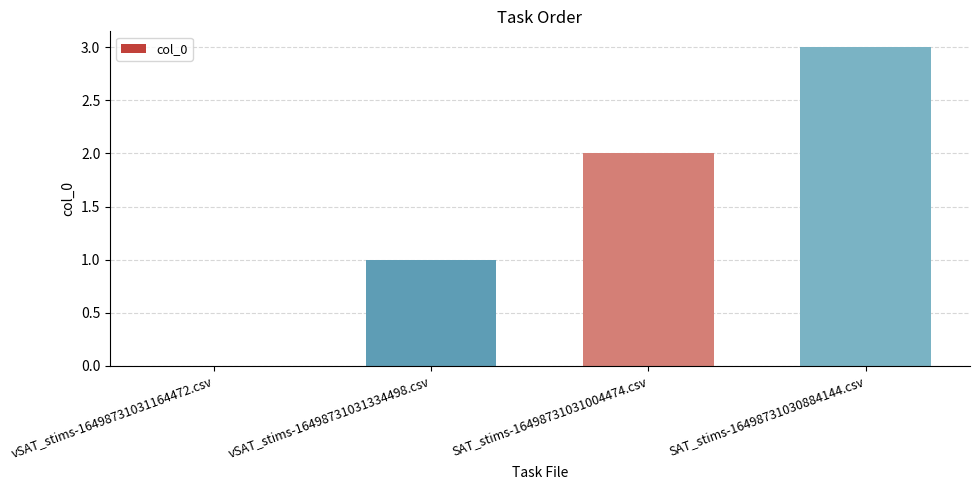

What is the sum of all values?

6